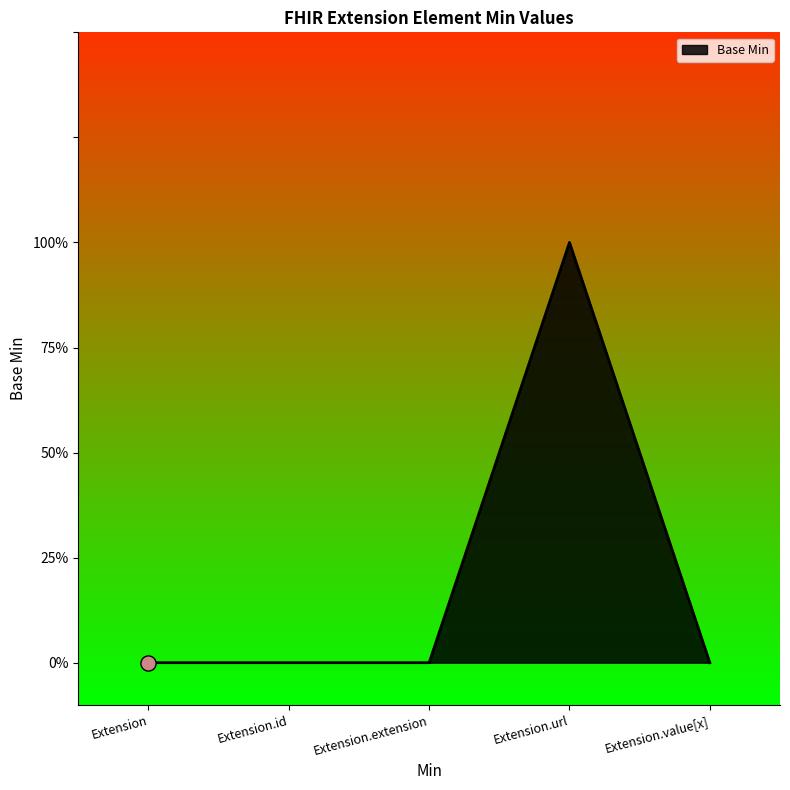

Does the chart have visible grid lines?

No